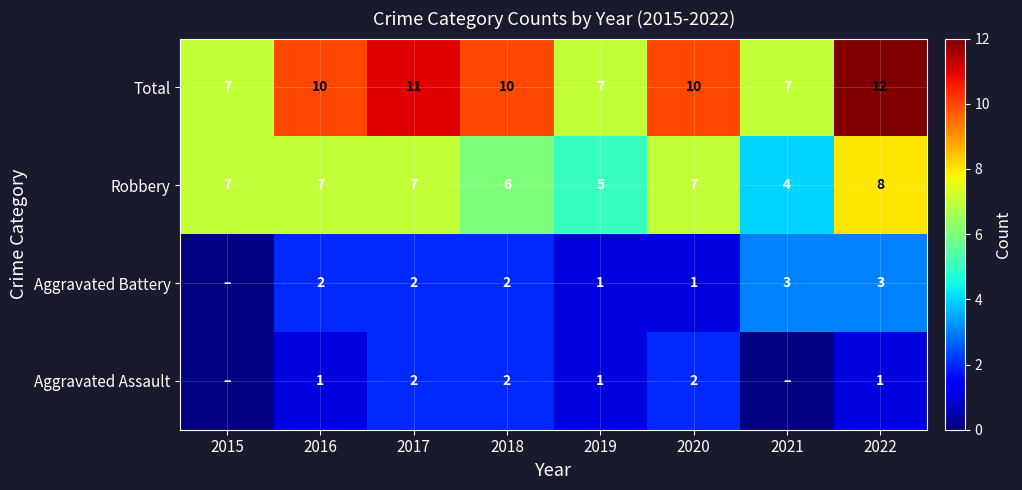

At 2020, list the series in order from smallest to largest.

Aggravated Battery, Aggravated Assault, Robbery, Total